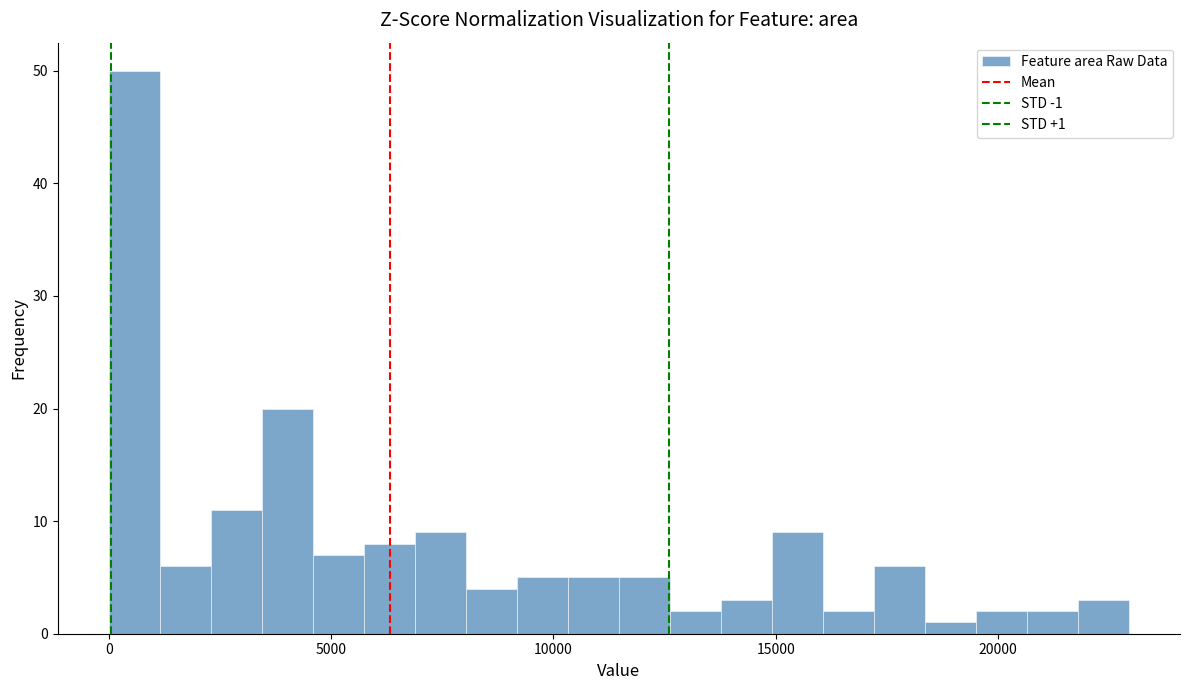

Around what value on the x-axis is the tallest bar? Give the approximate position of its centre, as read against the axis.

500